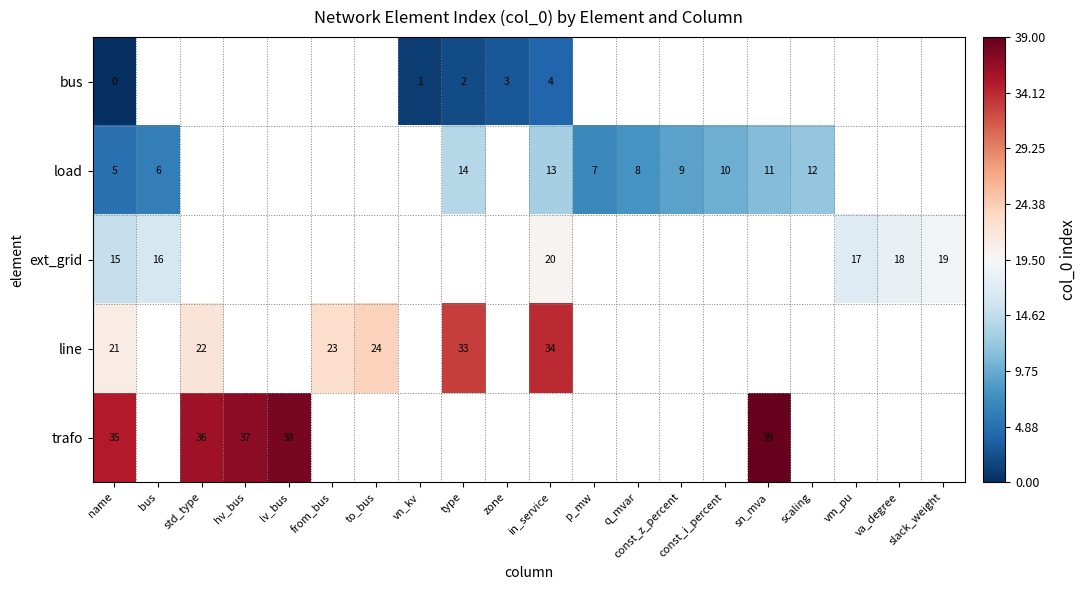

Which category has the lowest value across all series?

name